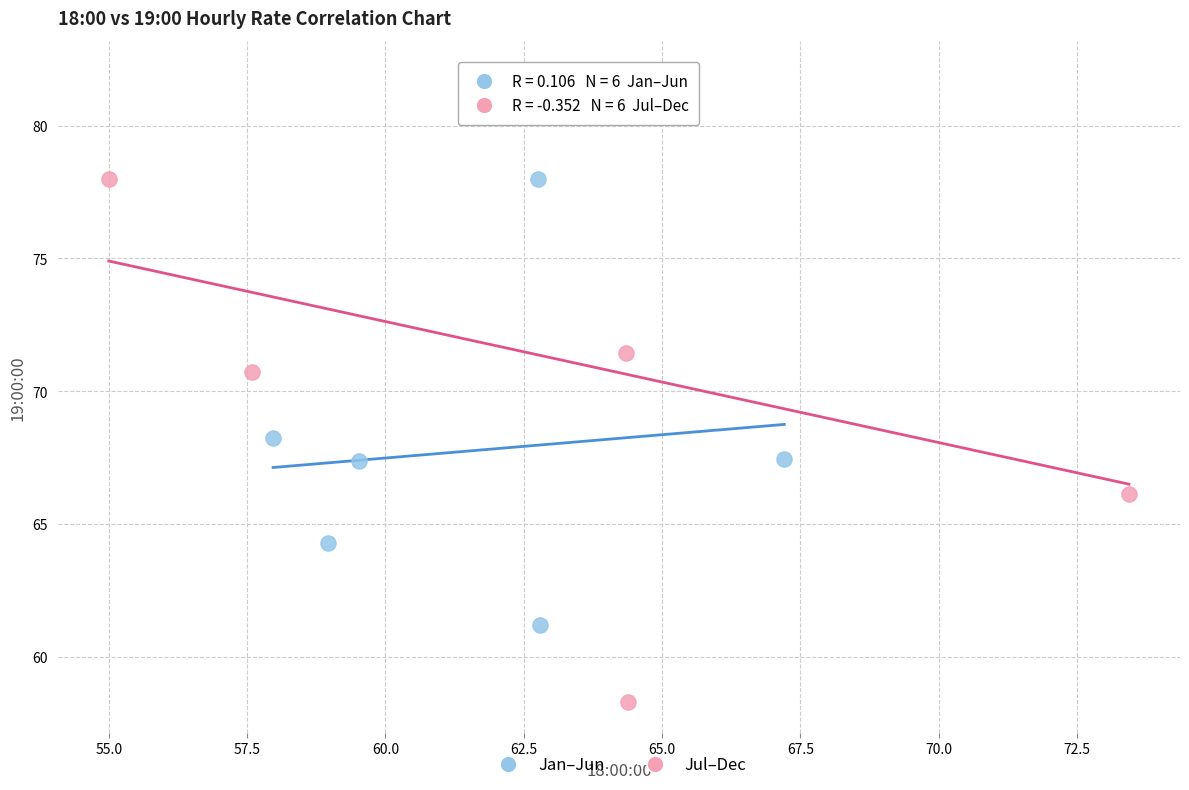

Which series contains the highest Y value?

Jul–Dec